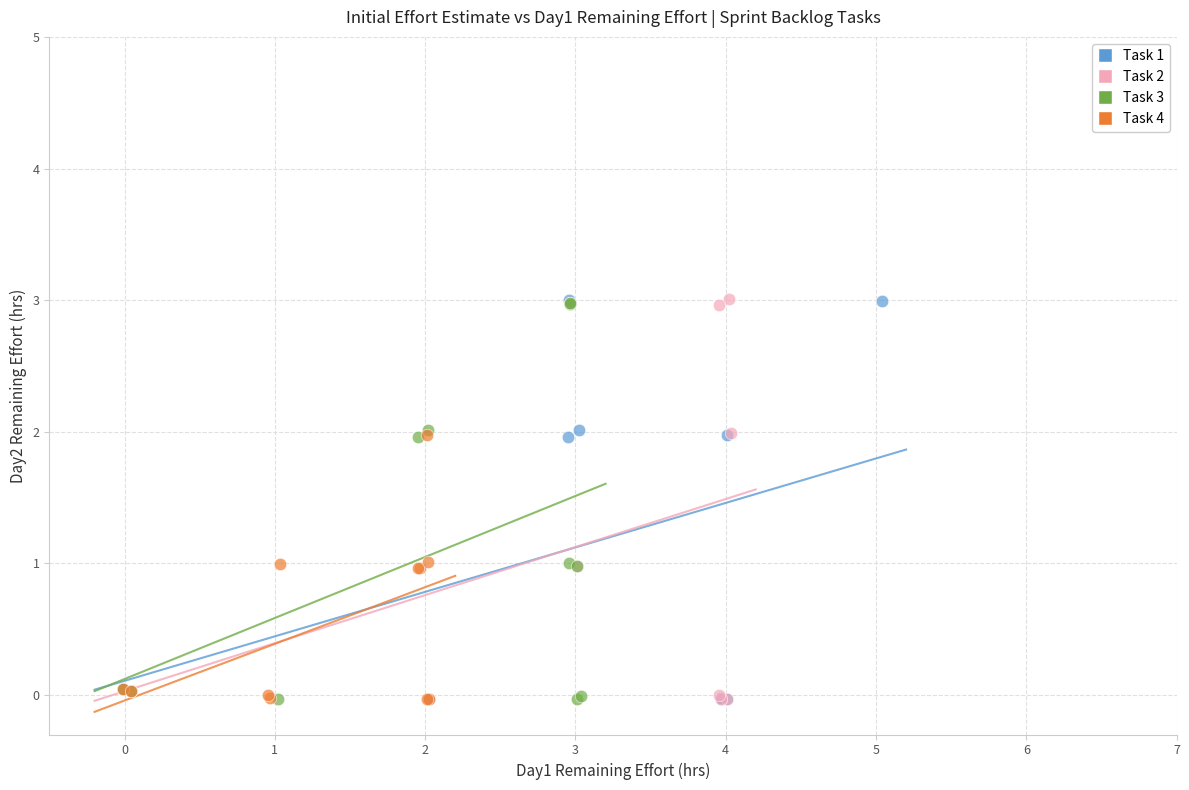

What are all the series names shown in the legend?

Task 1, Task 2, Task 3, Task 4